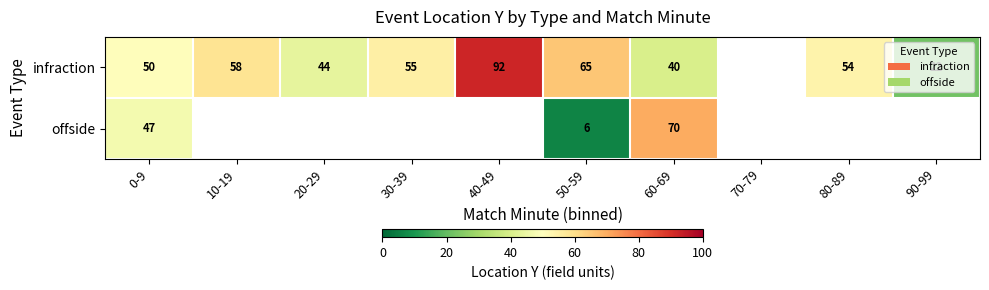

At 50-59, list the series in order from smallest to largest.

offside, infraction